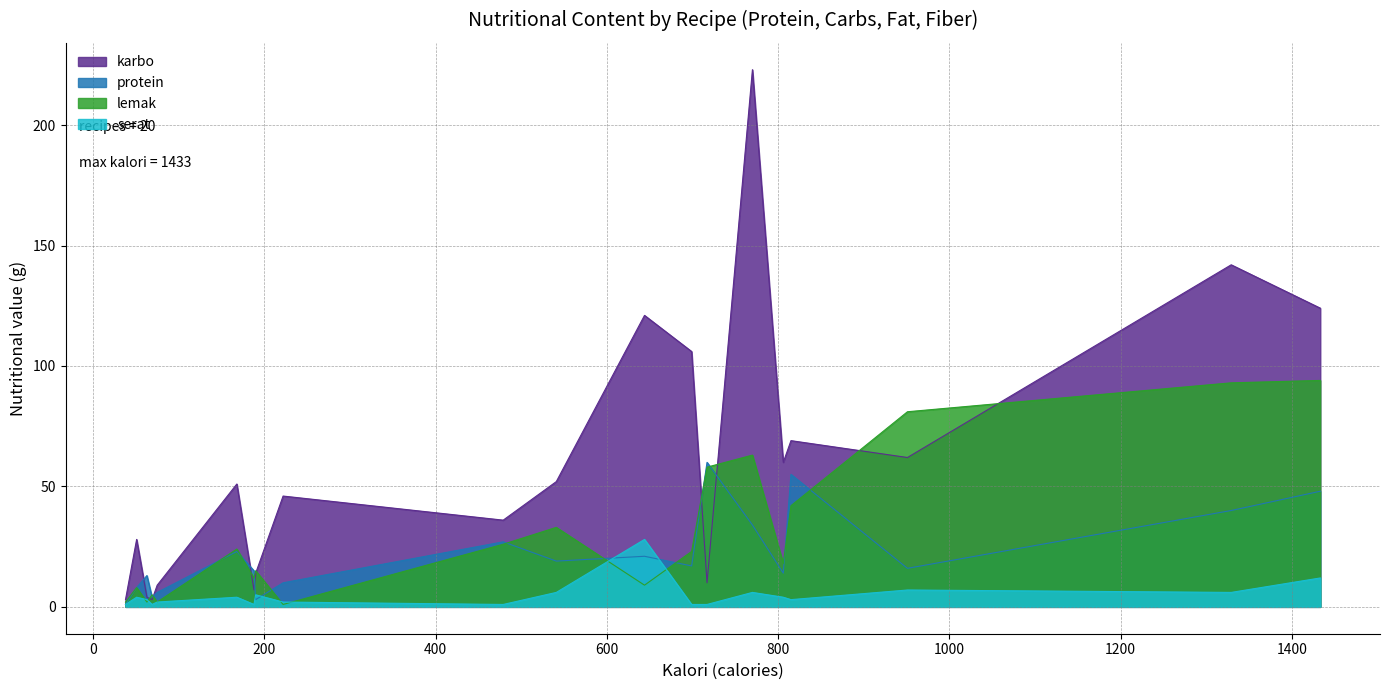

Which series has the largest range (max minus min)?

karbo